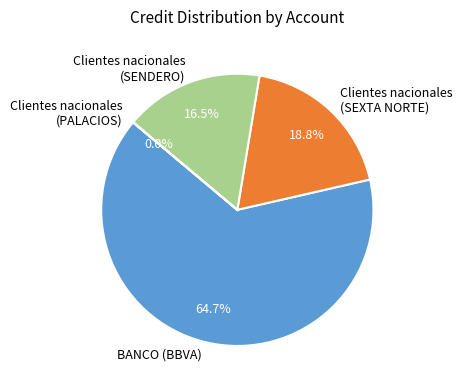

What is the ratio of the value at BANCO (BBVA) to the value at Clientes nacionales (SENDERO)?

3.9